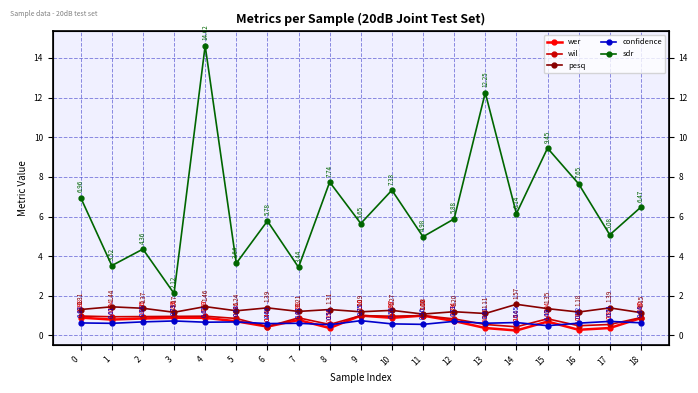

Which series has the largest total across all categories?

sdr